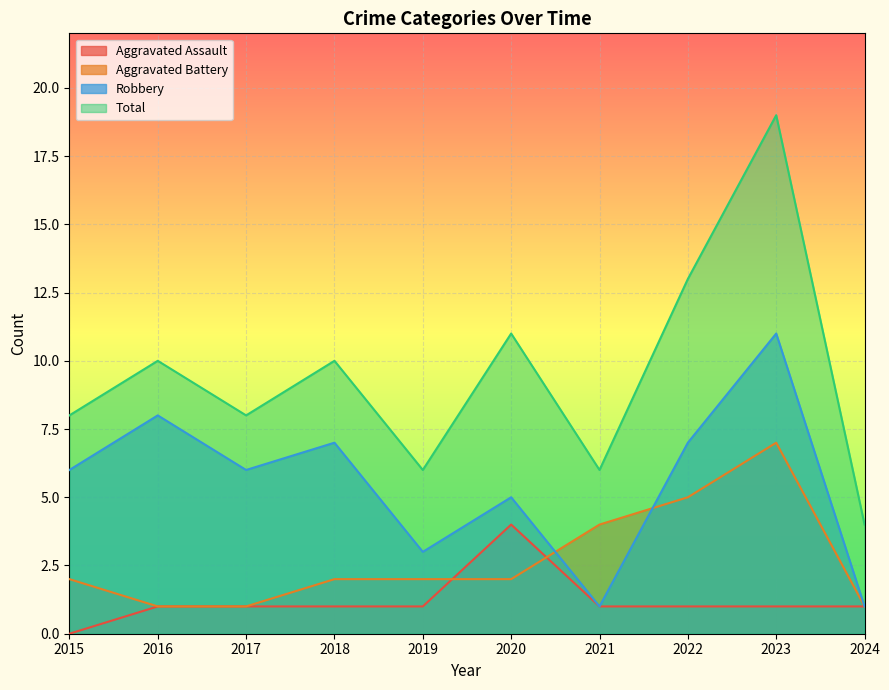

How many times do Aggravated Assault and Aggravated Battery cross each other?

2